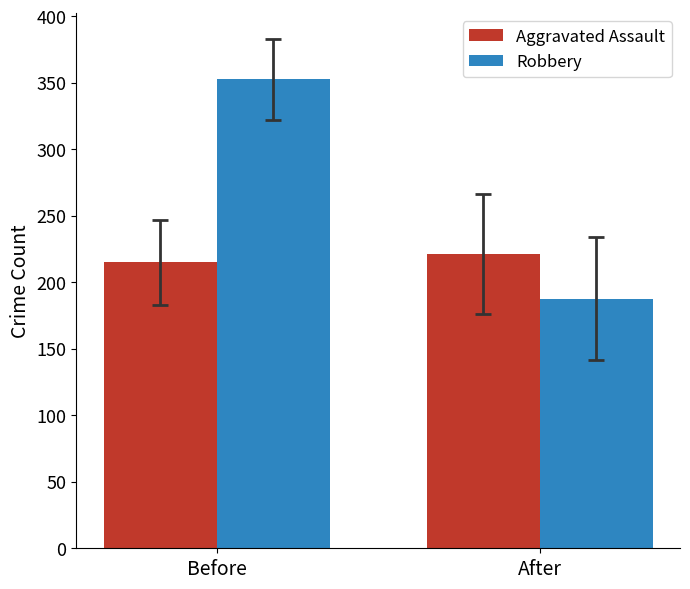

Which series has the largest total across all categories?

Robbery